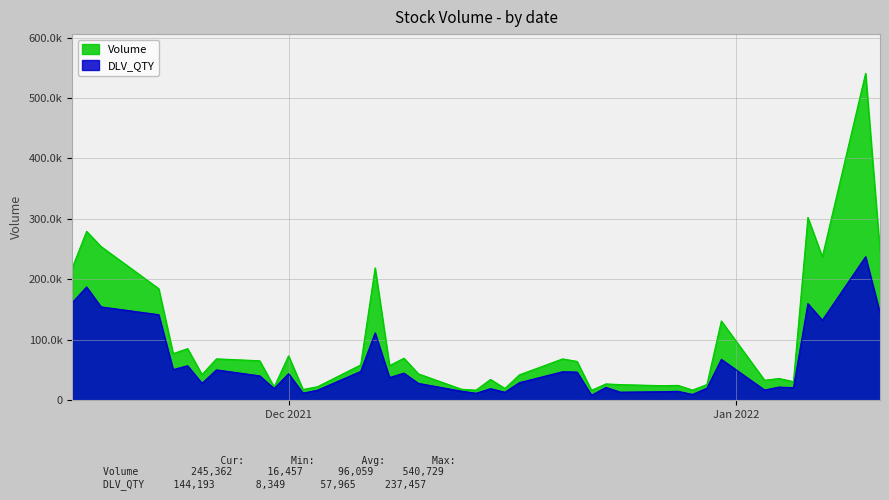

What is the label of the 10th point from the right?

2021-12-29